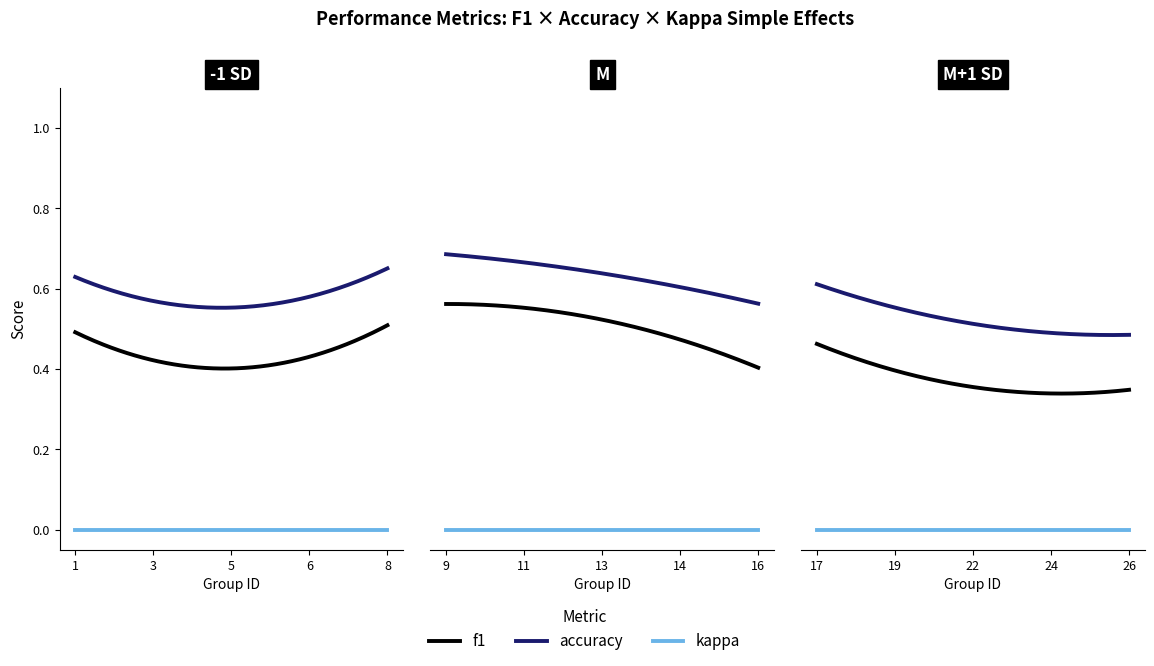

What is the sum of all f1 values?

11.0